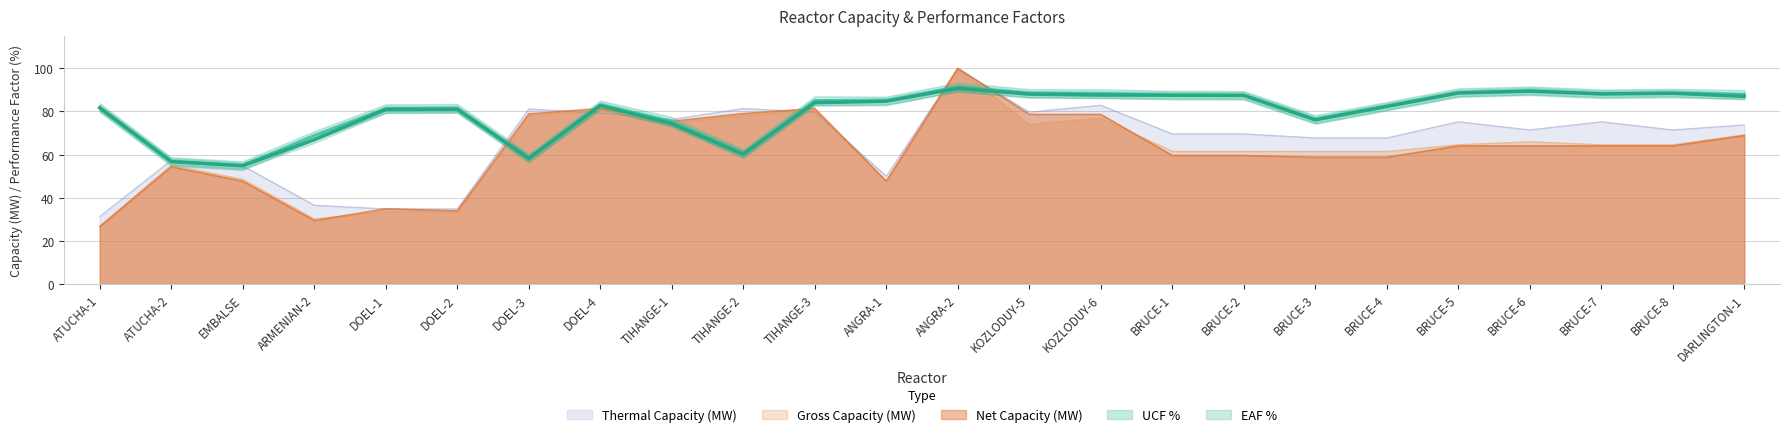

List the labels in order of Net Capacity (MW) value, largest first.

ANGRA-2, DOEL-4, TIHANGE-3, TIHANGE-2, DOEL-3, KOZLODUY-5, KOZLODUY-6, TIHANGE-1, DARLINGTON-1, BRUCE-5, BRUCE-6, BRUCE-7, BRUCE-8, BRUCE-1, BRUCE-2, BRUCE-3, BRUCE-4, ATUCHA-2, ANGRA-1, EMBALSE, DOEL-1, DOEL-2, ARMENIAN-2, ATUCHA-1